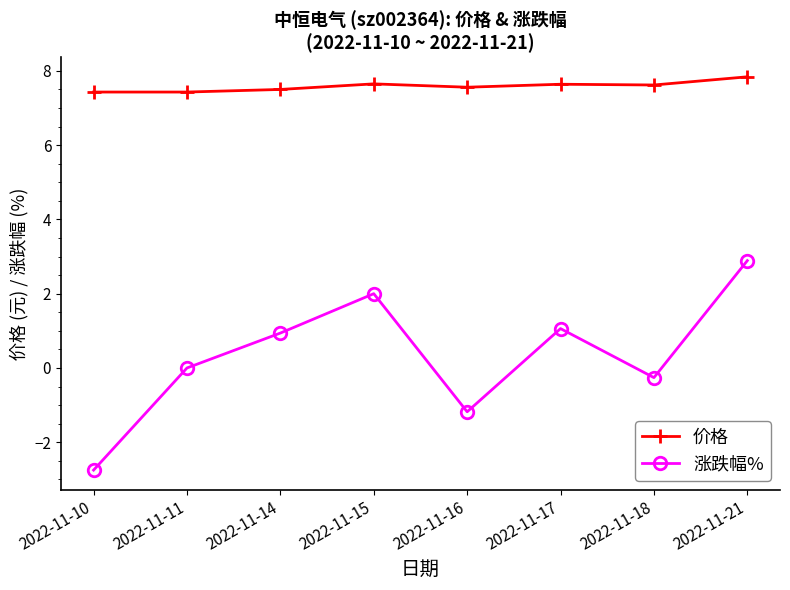

Which category has the highest value across all series?

2022-11-21